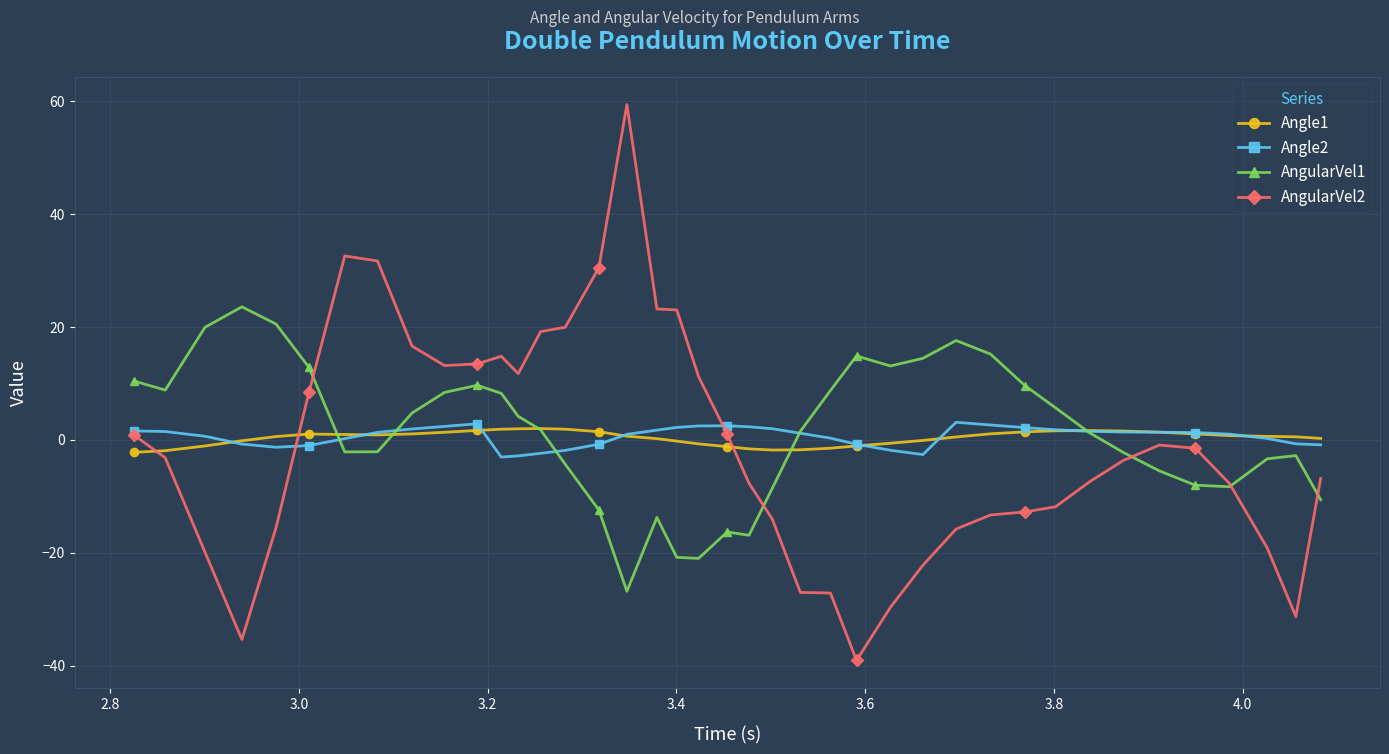

What is the highest value of the AngularVel1 series?

23.6